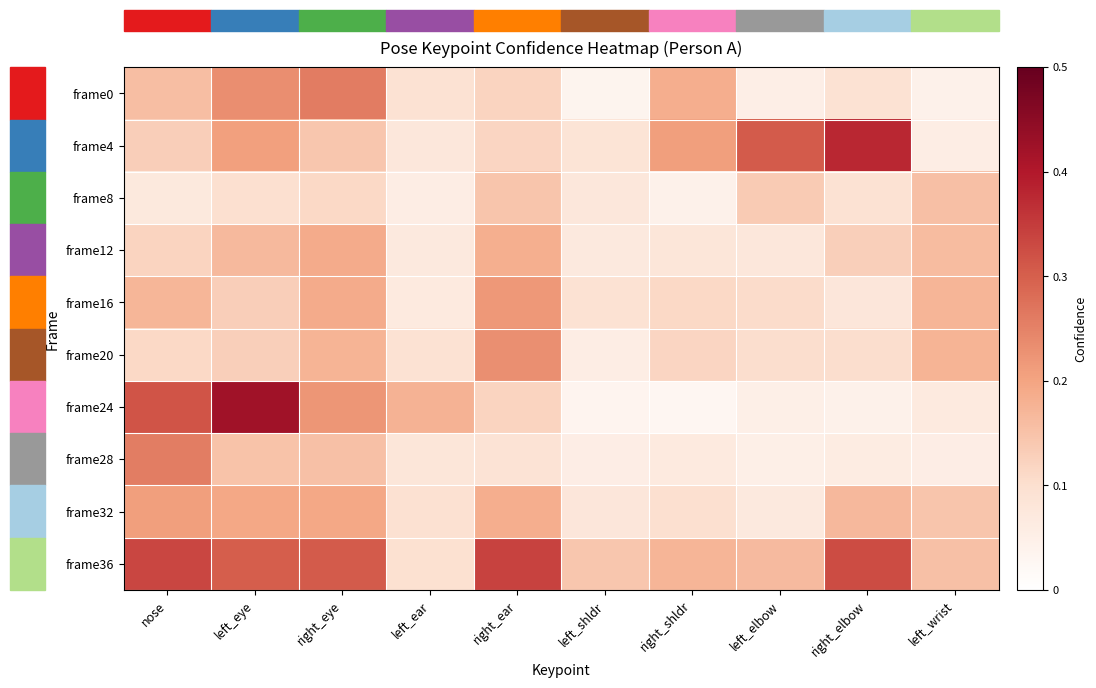

Which series has the widest spread of values?

frame24